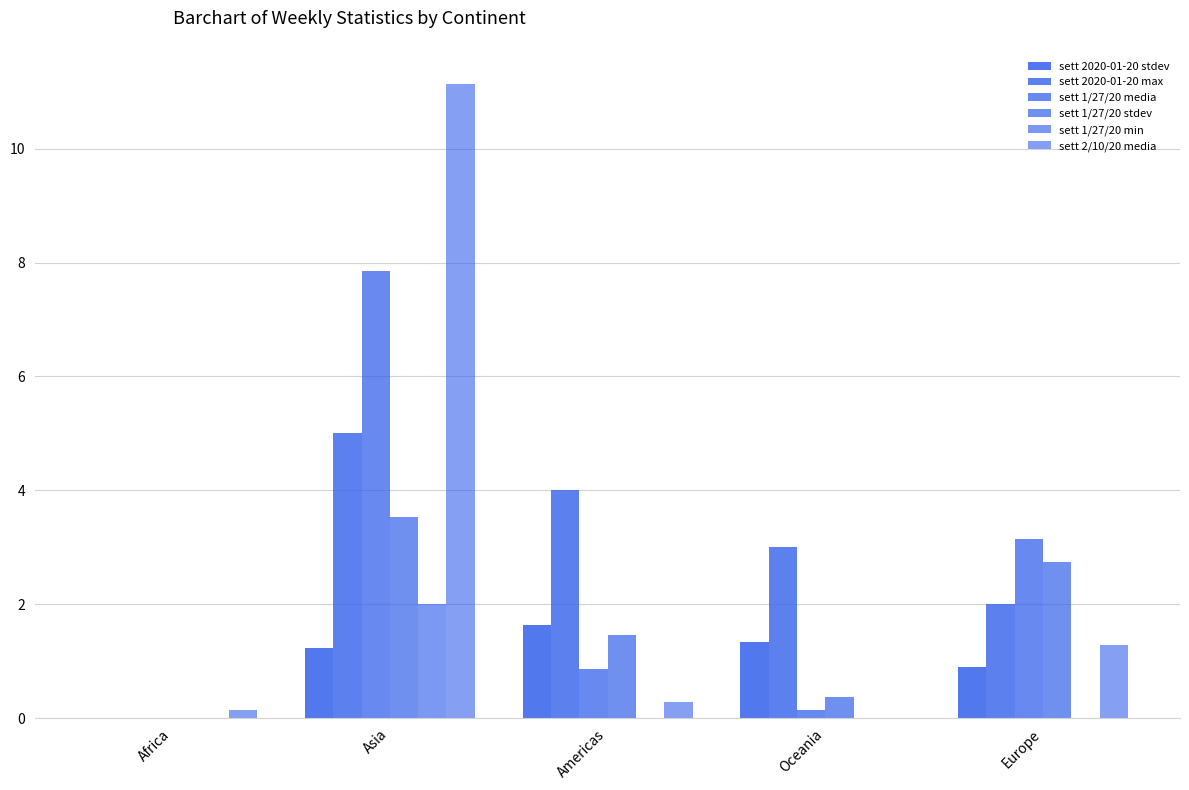

Reading right to left, list all the values displayed in this chart.

sett 2020-01-20 stdev: 0.9	1.3	1.6	1.2	0.0
sett 2020-01-20 max: 2.0	3.0	4.0	5.0	0.0
sett 1/27/20 media: 3.1	0.1	0.9	7.9	0.0
sett 1/27/20 stdev: 2.7	0.4	1.5	3.5	0.0
sett 1/27/20 min: 0.0	0.0	0.0	2.0	0.0
sett 2/10/20 media: 1.3	0.0	0.3	11.1	0.1